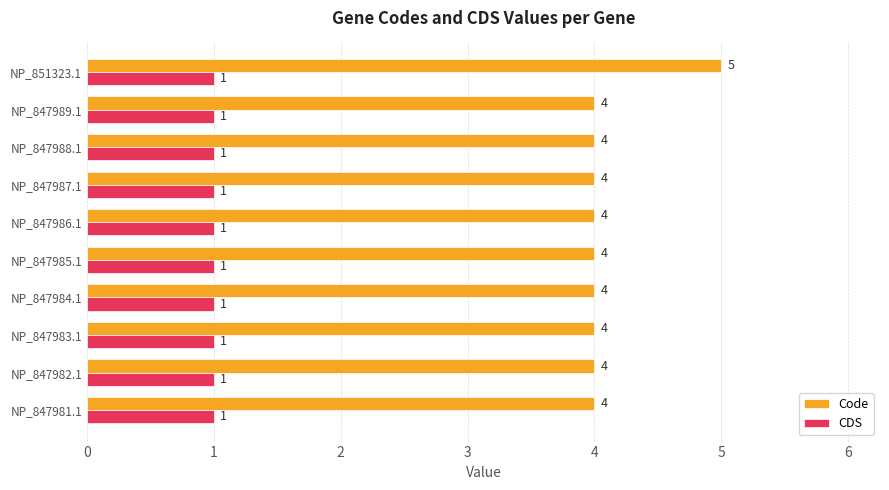

What is the sum of all Code values?

41